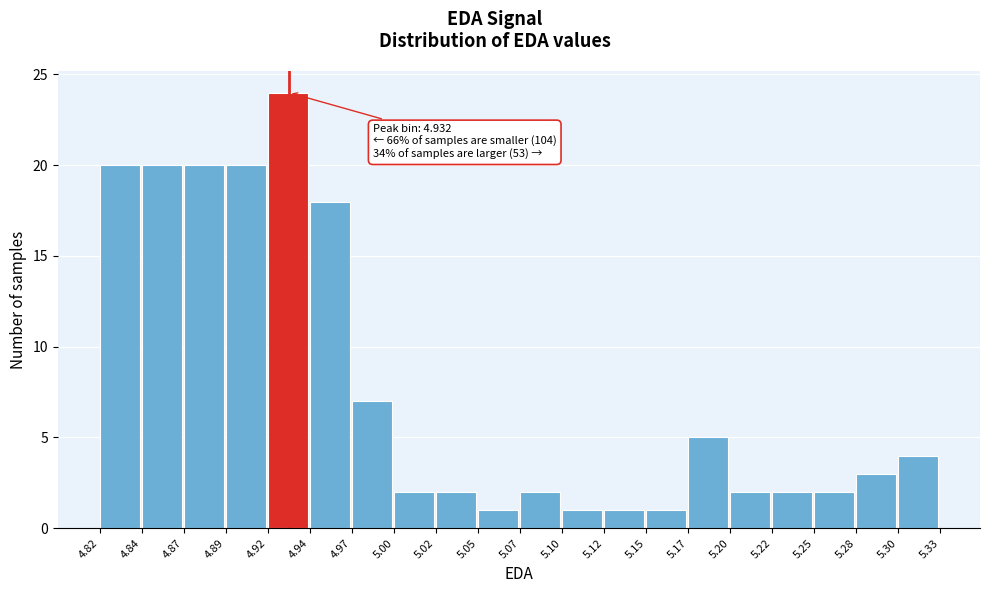

Which range on the x-axis has the tallest bar?

4.92 to 4.94